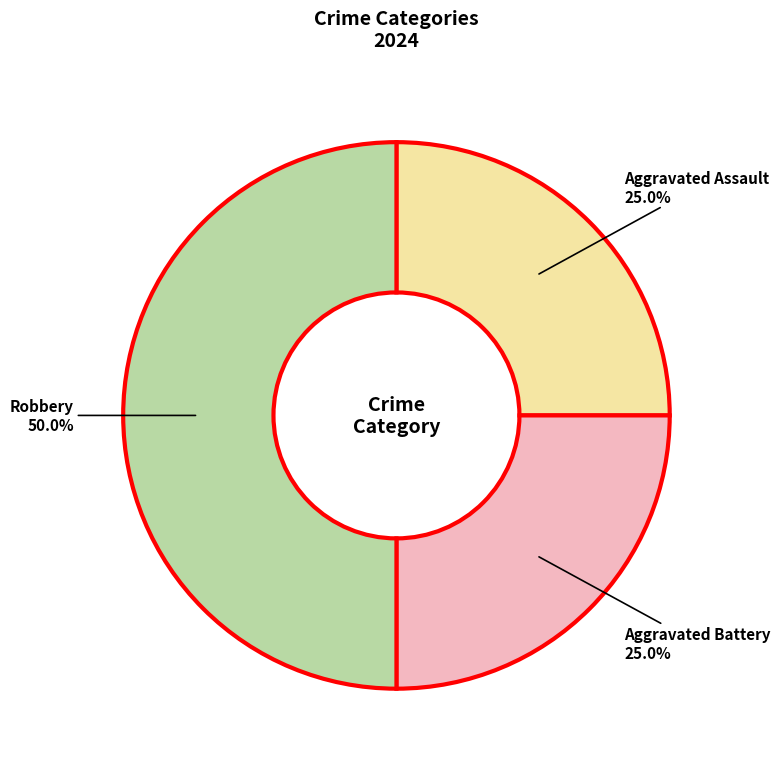

To the nearest percent, what is the difference between the largest and smallest slice percentages?

25%